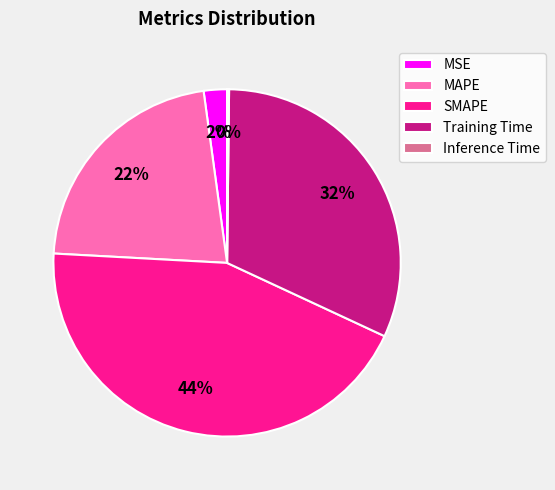

Which category has the biggest portion of the pie?

SMAPE